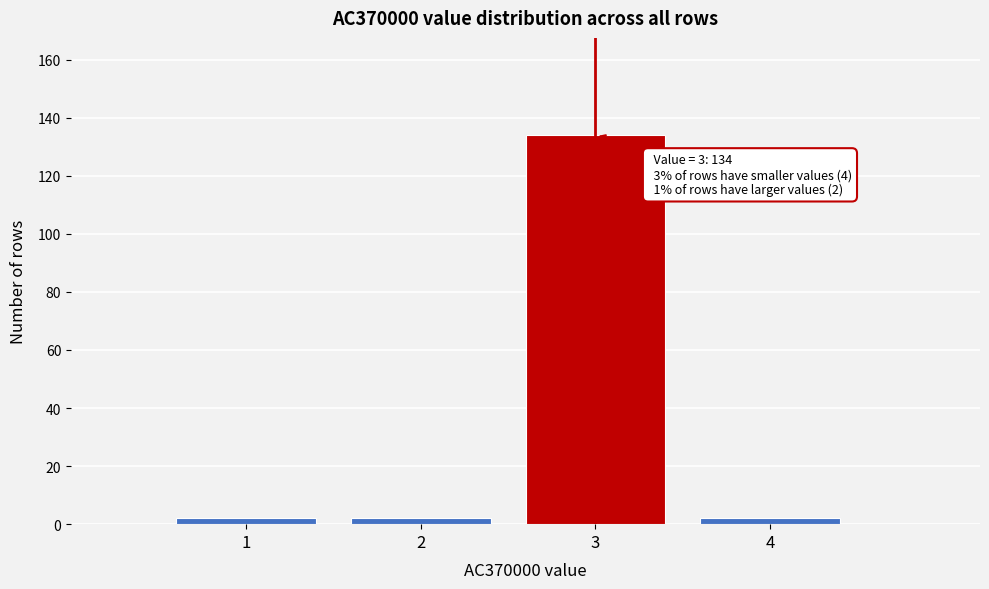

Reading left to right, transcribe all the data shown in this chart.

2	2	134	2